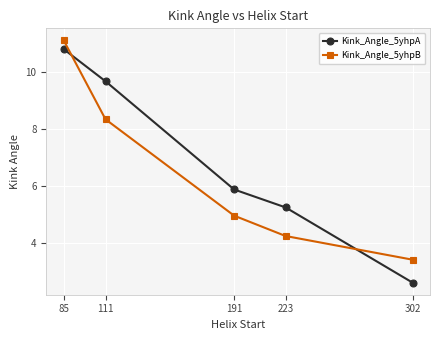

True or false: Kink_Angle_5yhpB has a value of 5.6 at 302.

False